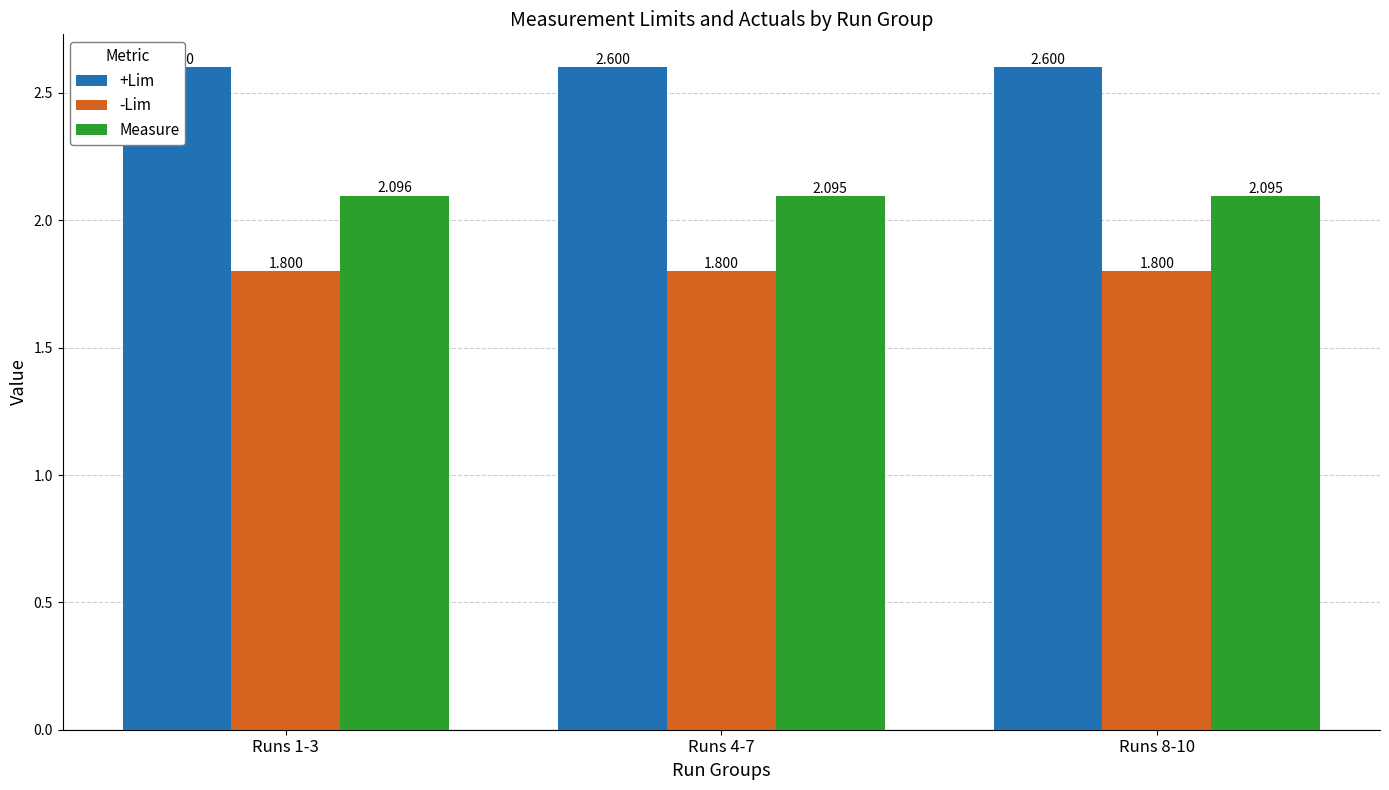

Which series has the largest total across all categories?

+Lim